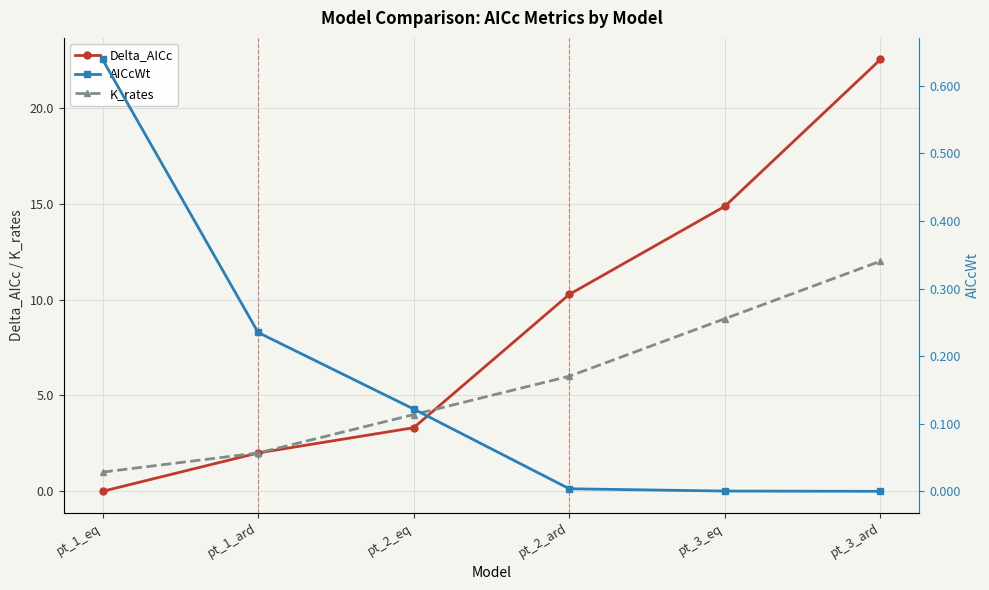

What is the difference between the AICcWt values at pt_3_eq and pt_2_eq?

0.1